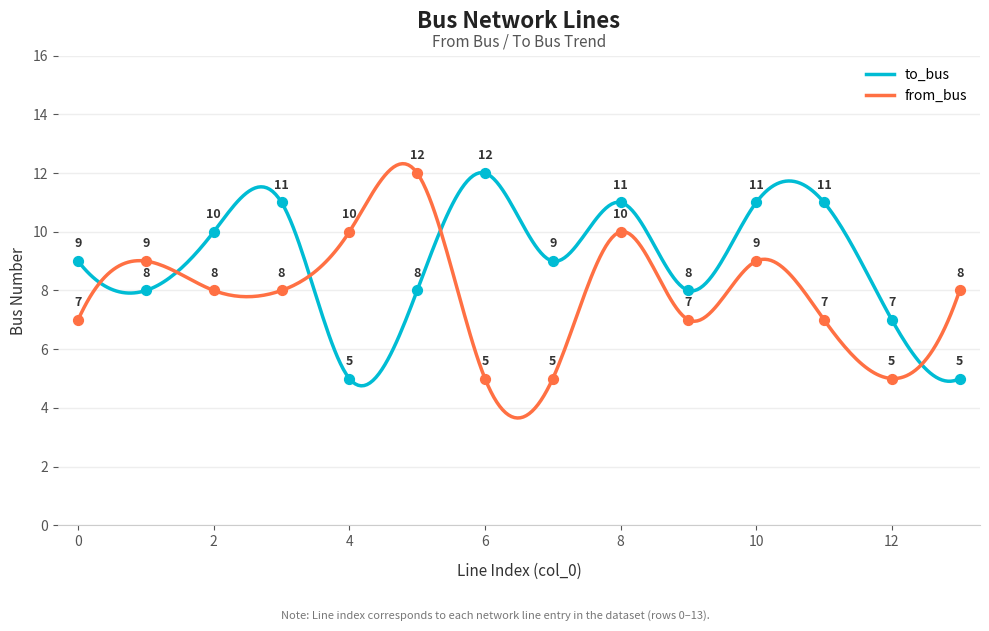

Which series has the largest total across all categories?

to_bus